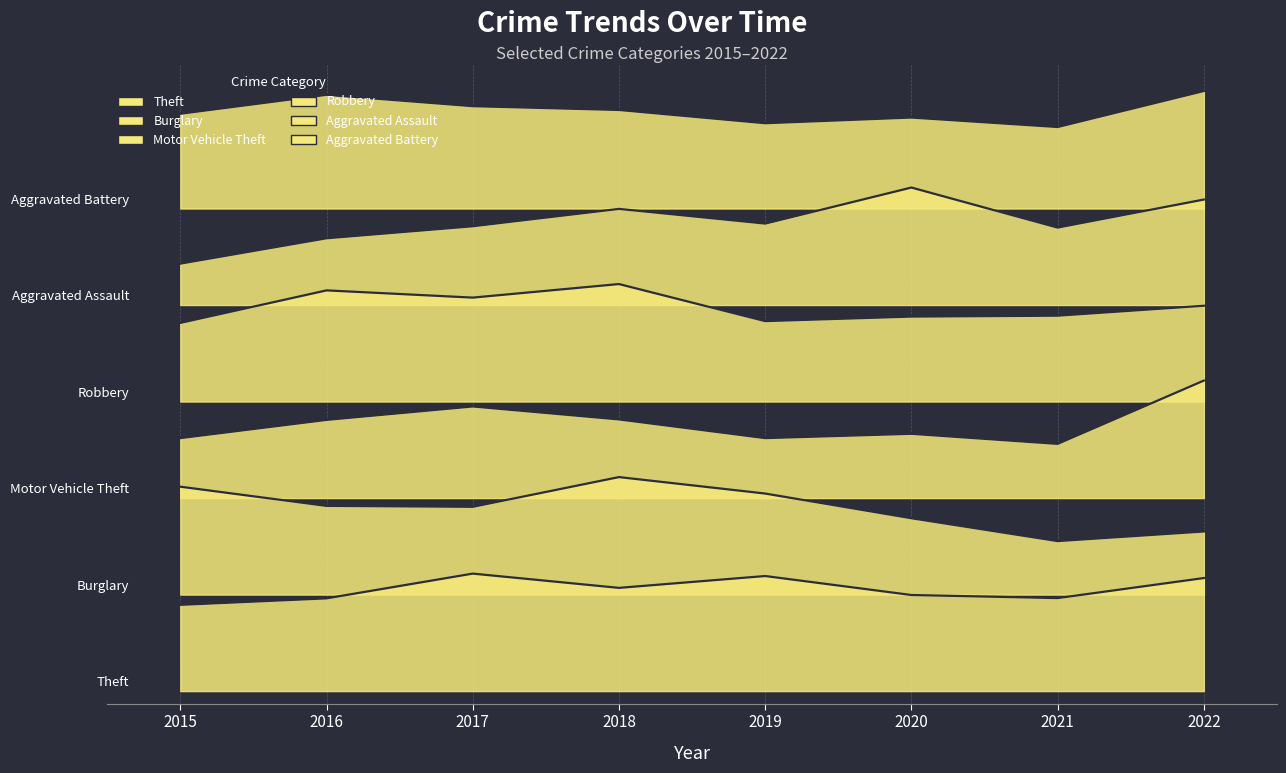

True or false: Burglary and Motor Vehicle Theft cross at least once.

False